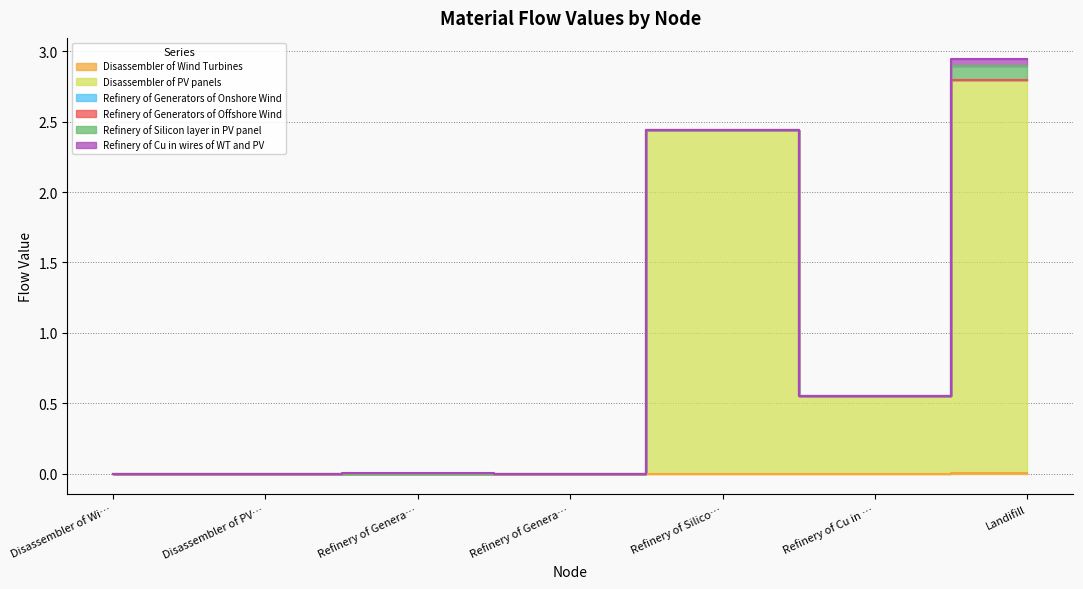

Which category has the lowest value in the Disassembler of Wind Turbines series?

Disassembler of Wind Turbines